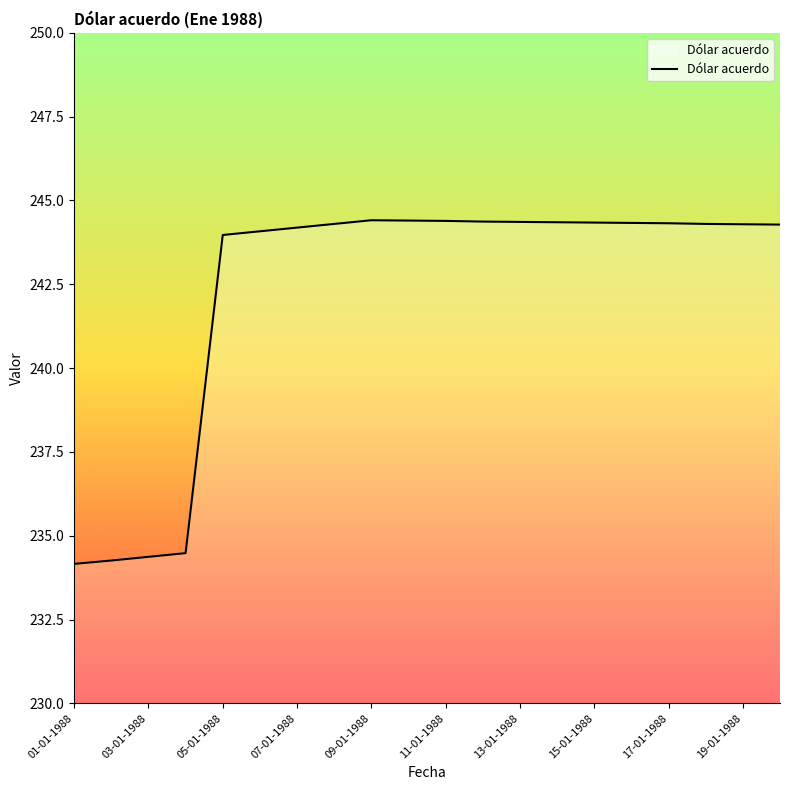

How many lines are shown in the chart?

1